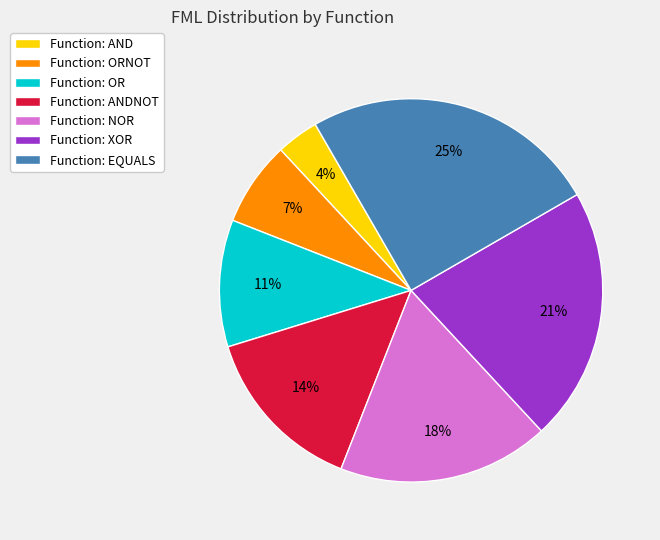

Is there a majority slice in this chart?

No